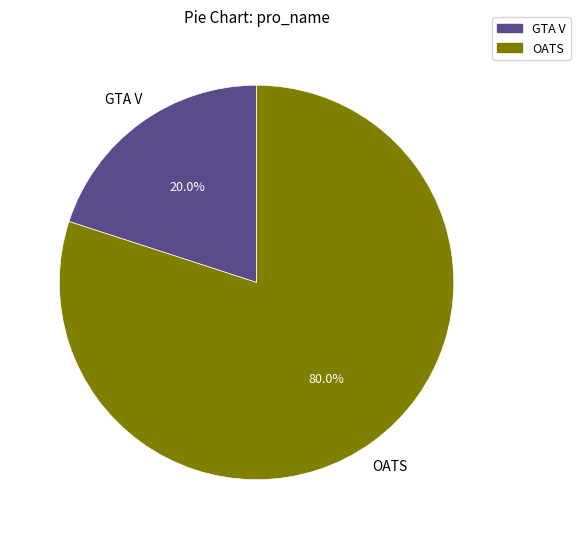

Does OATS account for over 50% of the chart?

Yes